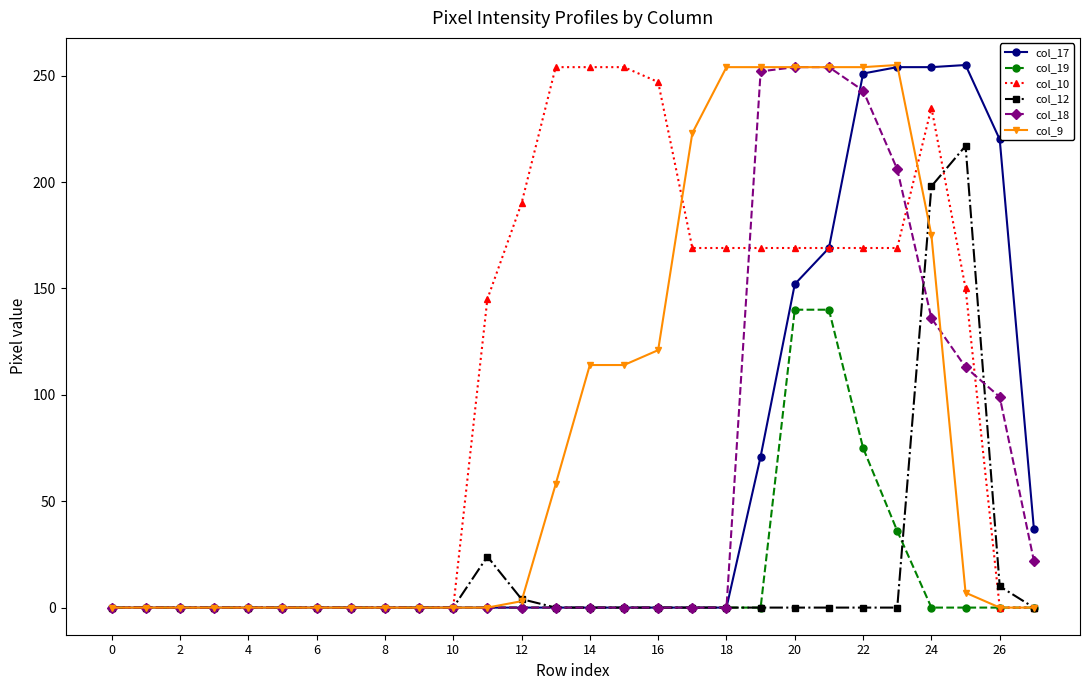

What is the maximum value shown in the chart?

255